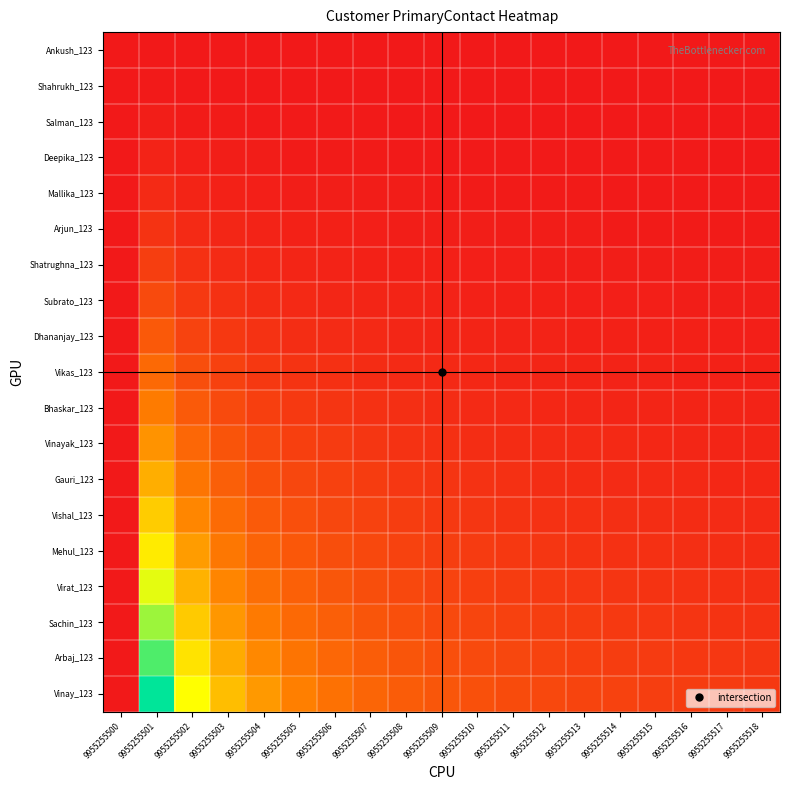

Which series has the widest spread of values?

Vinay_123